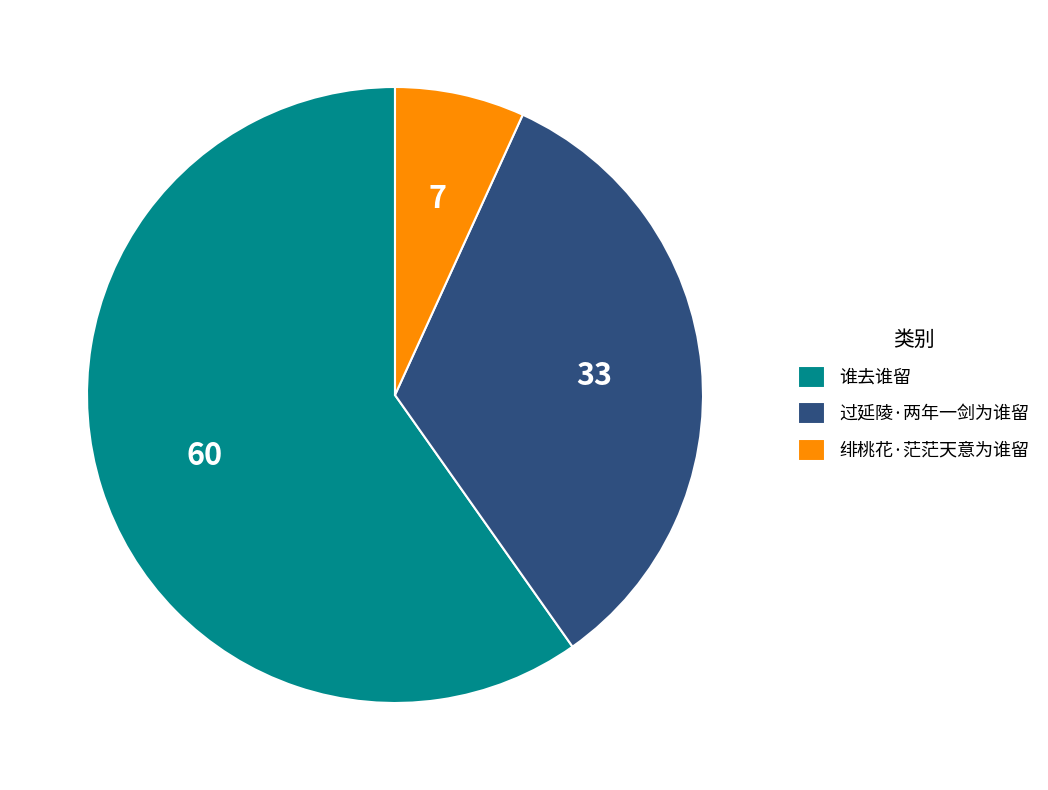

Is there a majority slice in this chart?

Yes